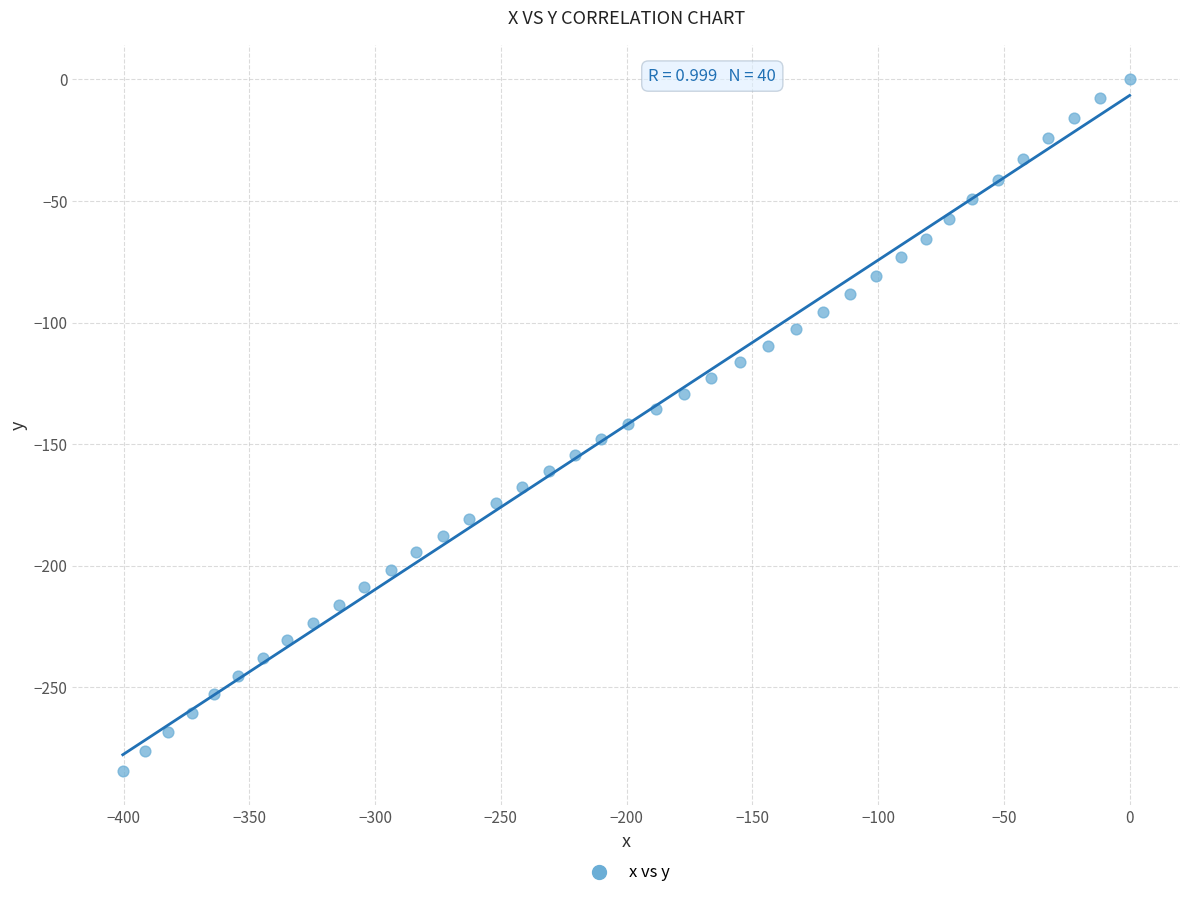

What is the range of Y values (max minus min)?

284.2